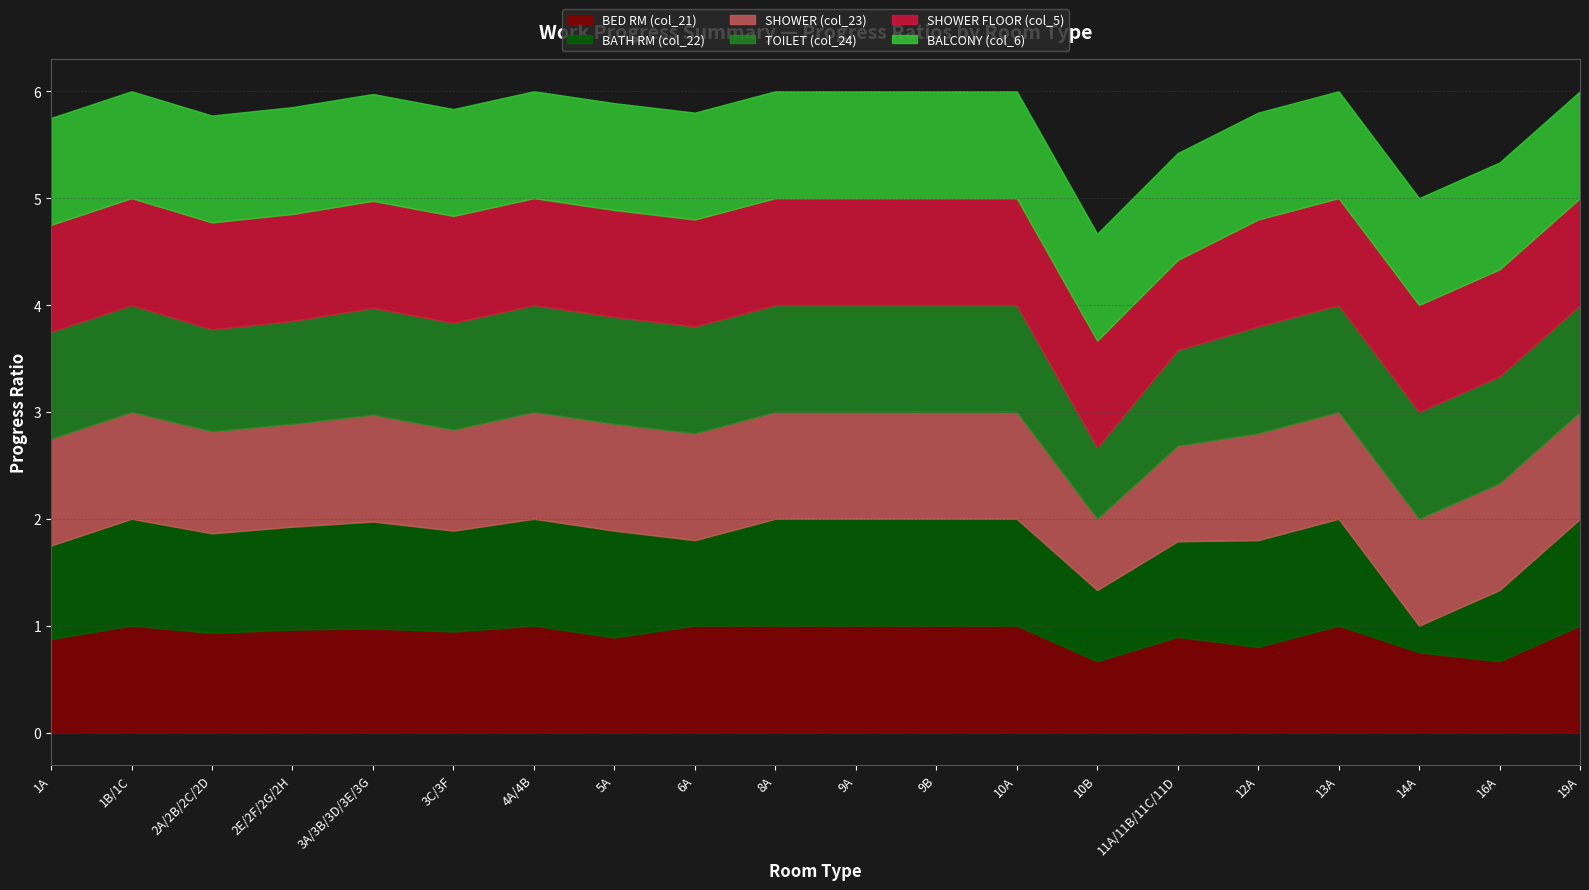

What is the label of the 8th point from the left?

5A